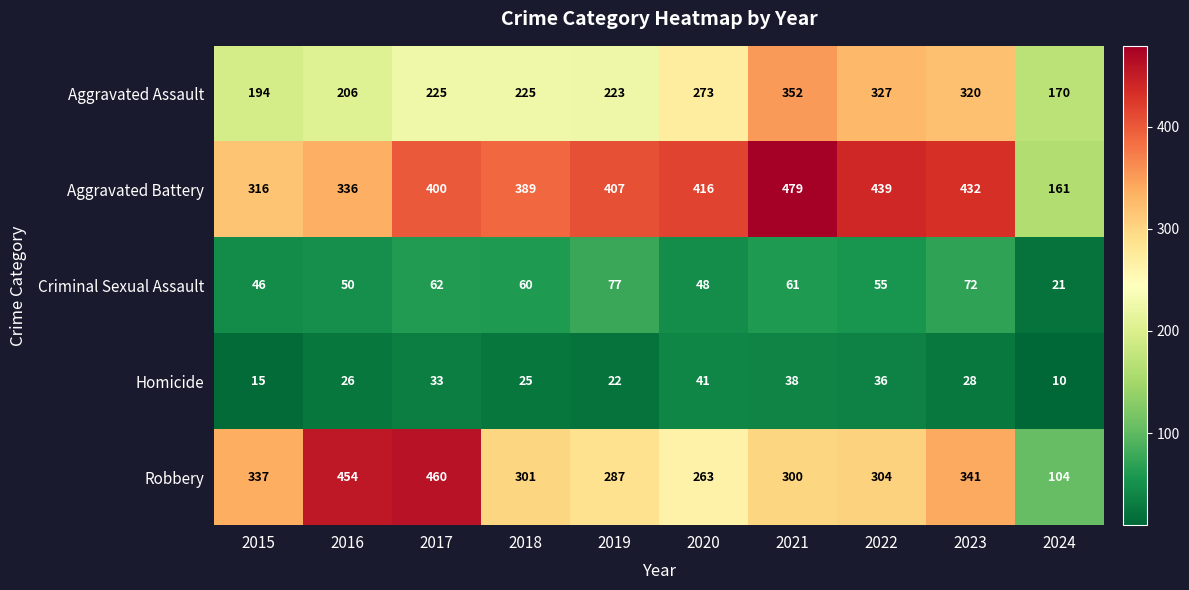

What is the greatest value displayed?

479